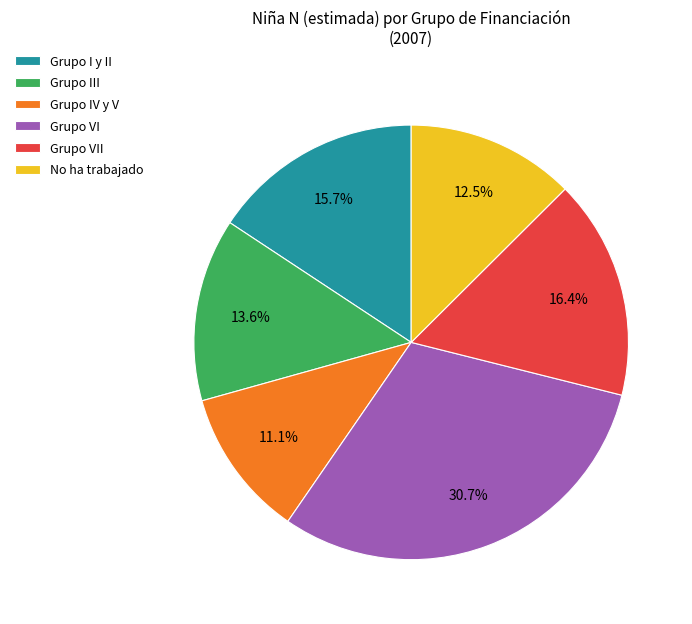

To the nearest percent, what percentage of the pie is Grupo I y II?

16%